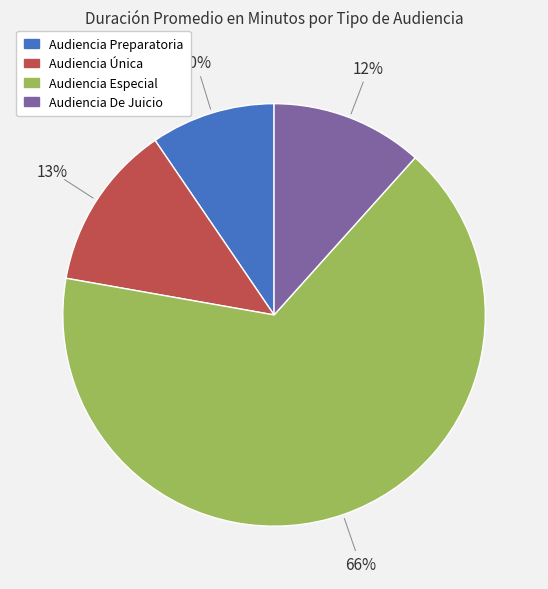

To the nearest percent, what is the difference between the Audiencia De Juicio and Audiencia Única slice percentages?

1%